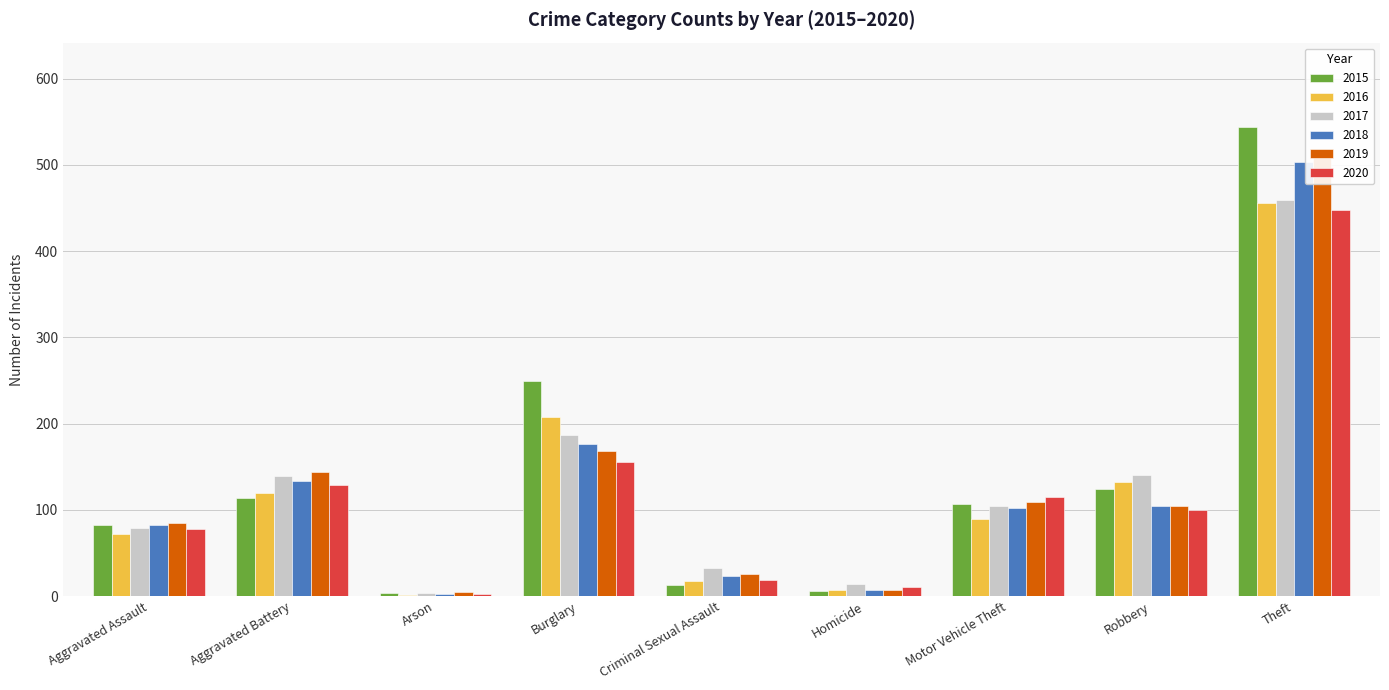

Reading right to left, extract all data points from this chart.

2015: 544	124	107	6	13	250	4	114	82
2016: 456	132	89	7	17	208	1	119	72
2017: 459	140	105	14	32	187	4	139	79
2018: 503	105	102	7	23	176	2	133	83
2019: 509	105	109	7	26	168	5	144	85
2020: 448	100	115	10	19	155	2	129	78